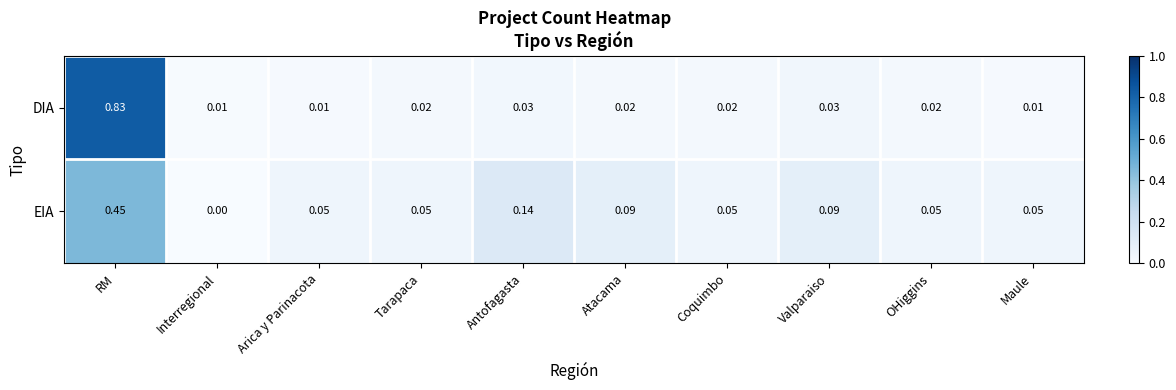

How many categories are shown in the chart?

10